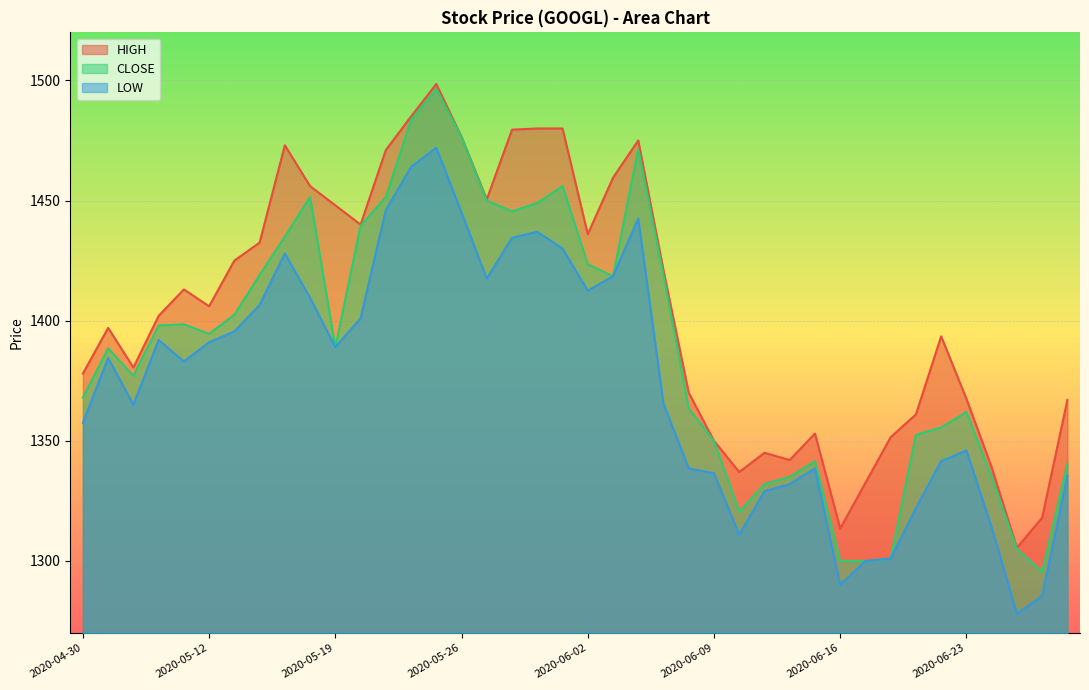

Is the value of CLOSE at 2020-06-17 greater than the value of HIGH at 2020-05-14?

No